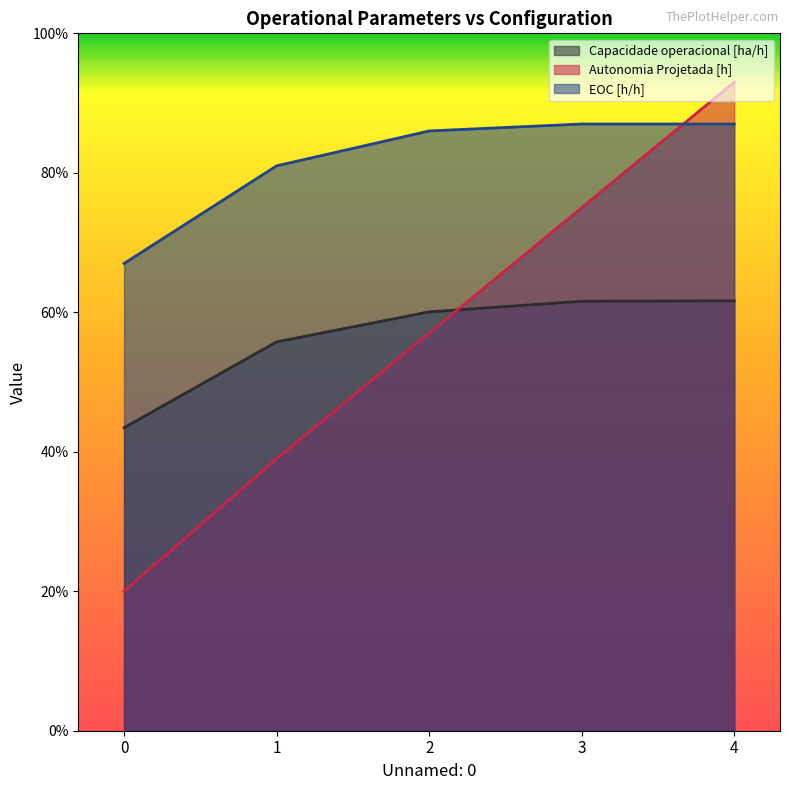

What is the difference between the EOC [h/h] values at 4 and 1?

0.1